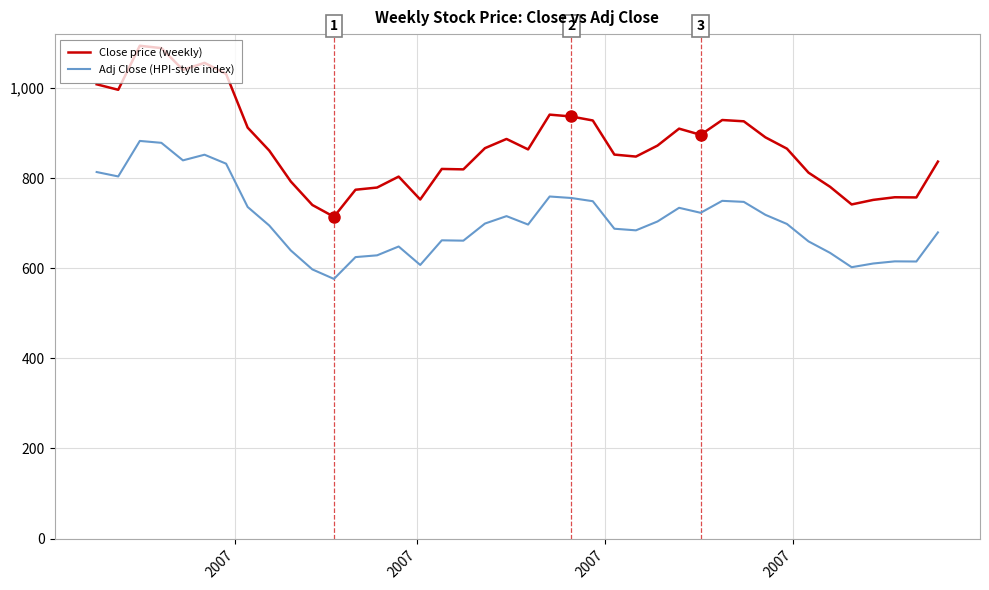

Which series has the largest range (max minus min)?

Close price (weekly)